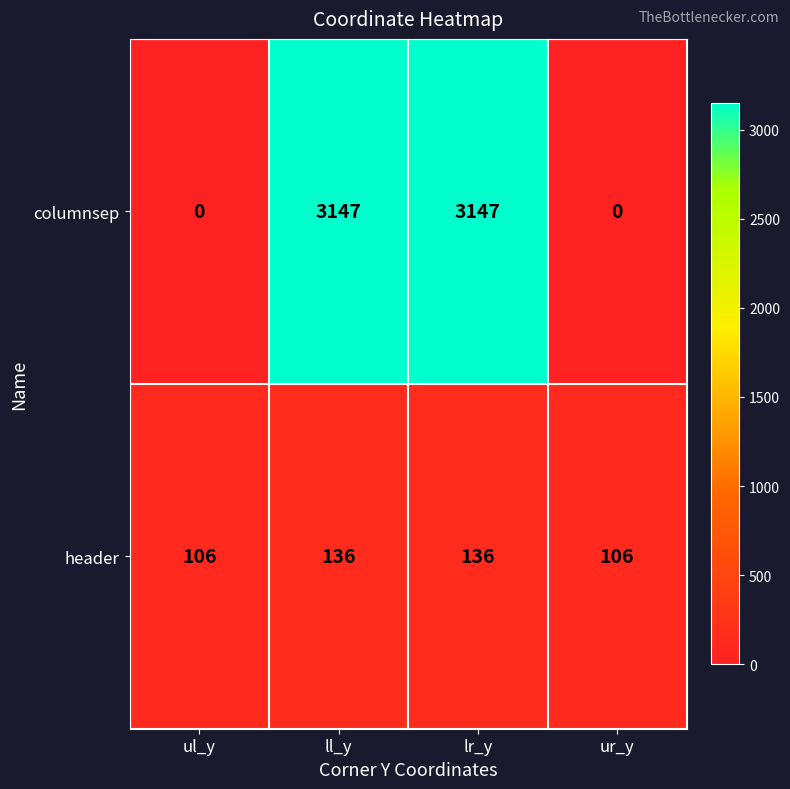

What is the spread (max minus min) of values at ur_y?

106